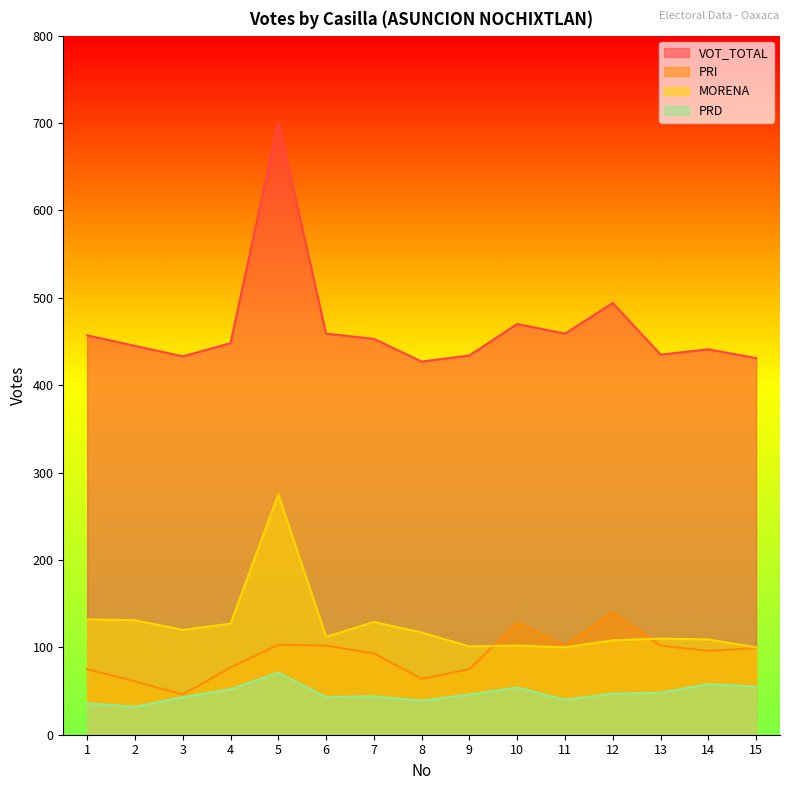

Which category has the highest value in the PRI series?

12